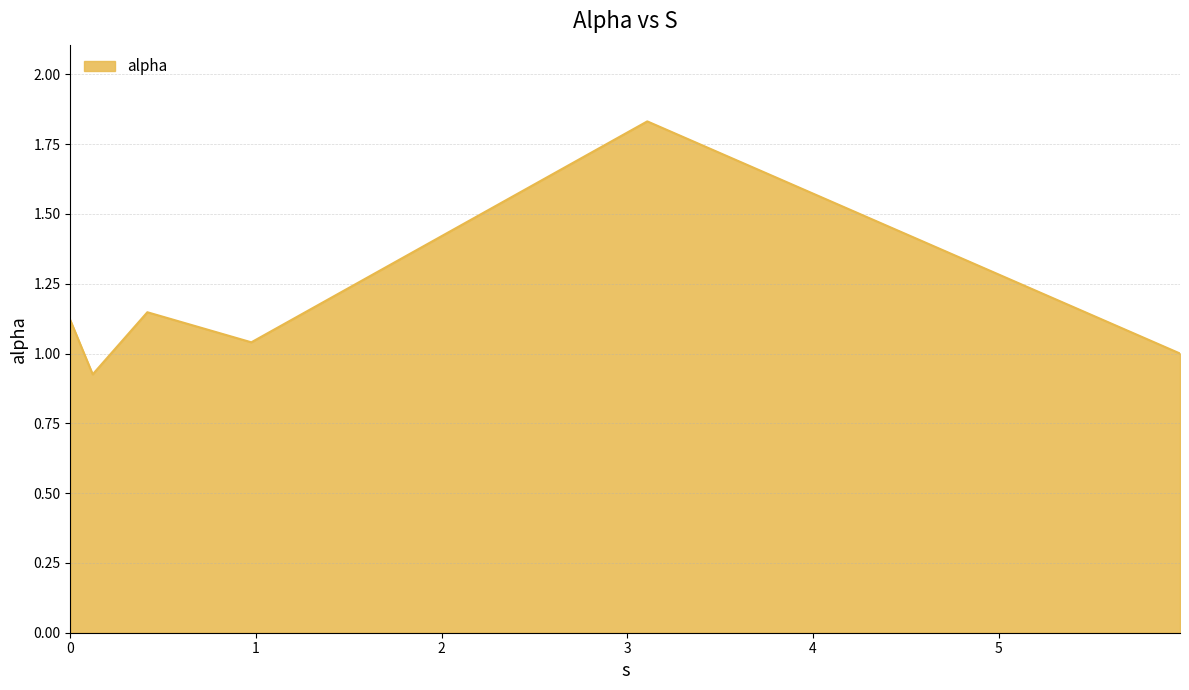

True or false: there are more than 1 points higher than both neighbors.

True